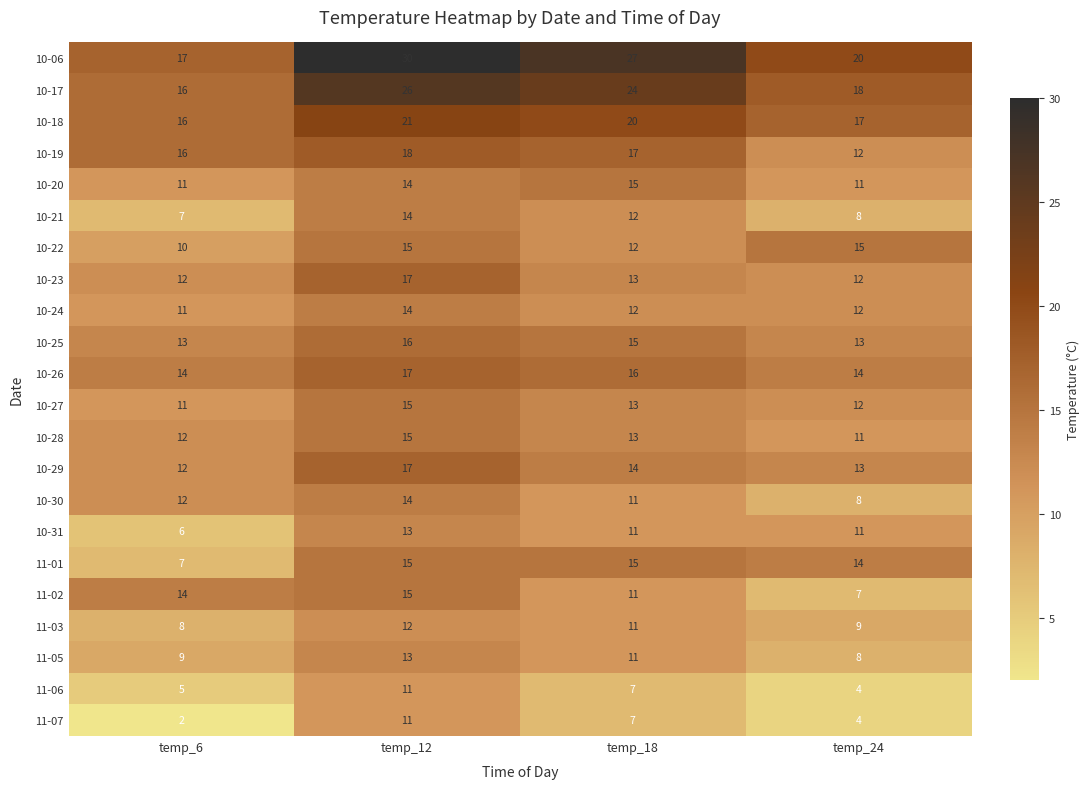

What is the sum of all 11-03 values?

40